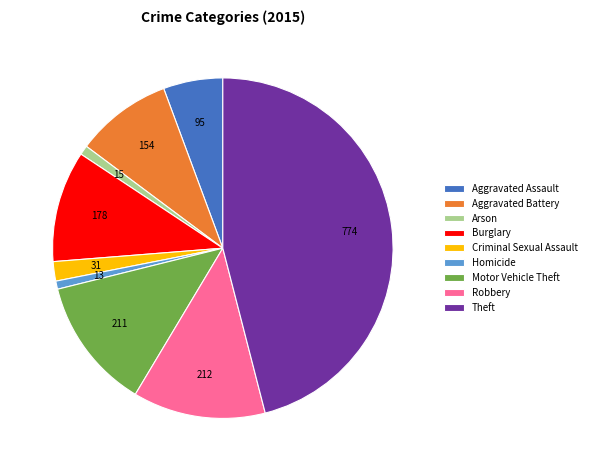

Combined, do Motor Vehicle Theft and Aggravated Battery account for over 50%?

No